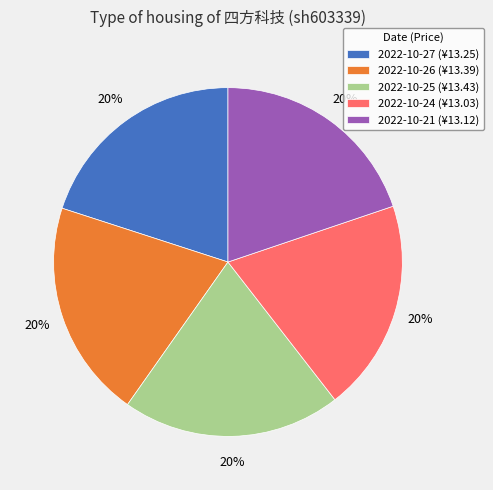

Does any single category account for the majority?

No